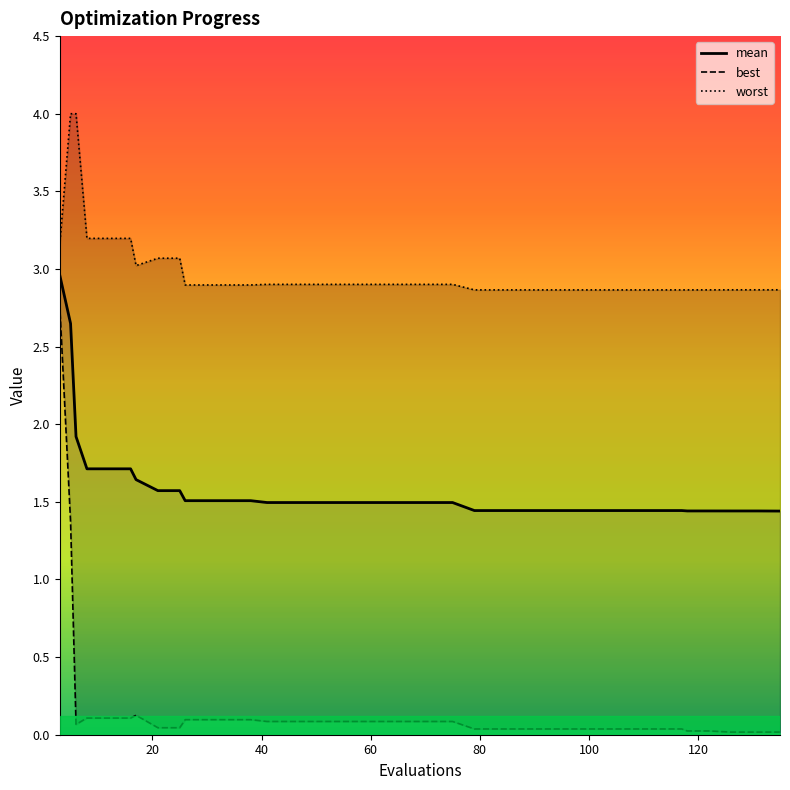

What is the highest value of the mean series?

3.0